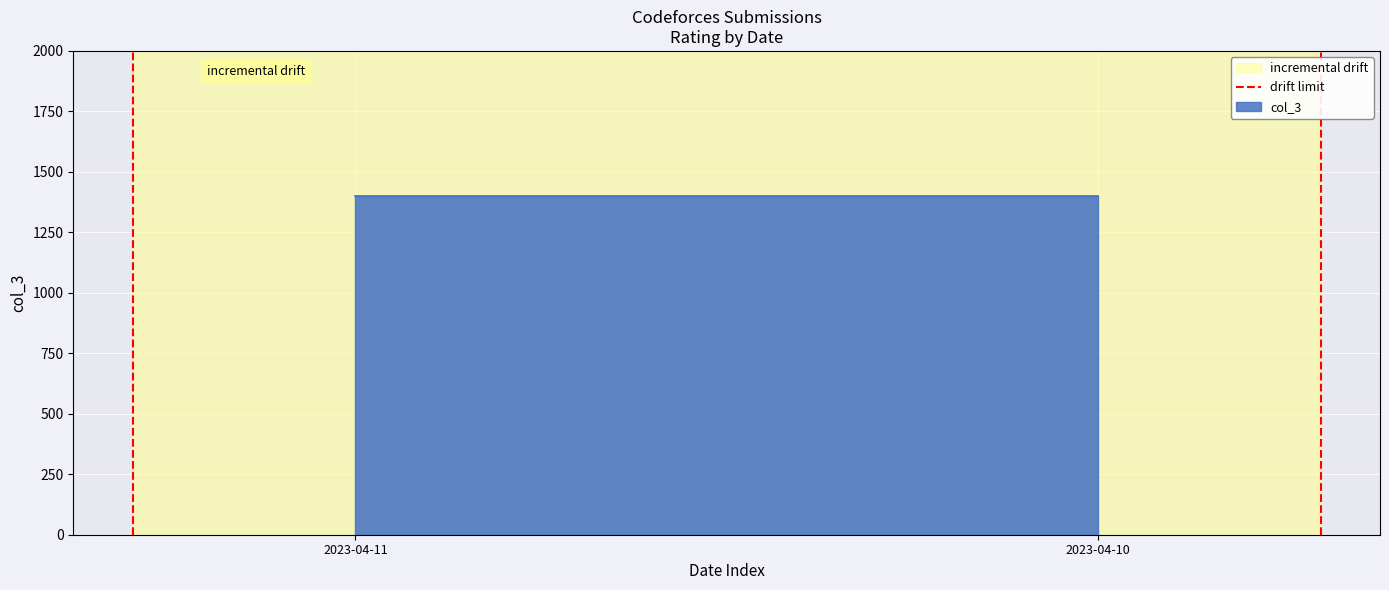

How many categories are shown in the chart?

2